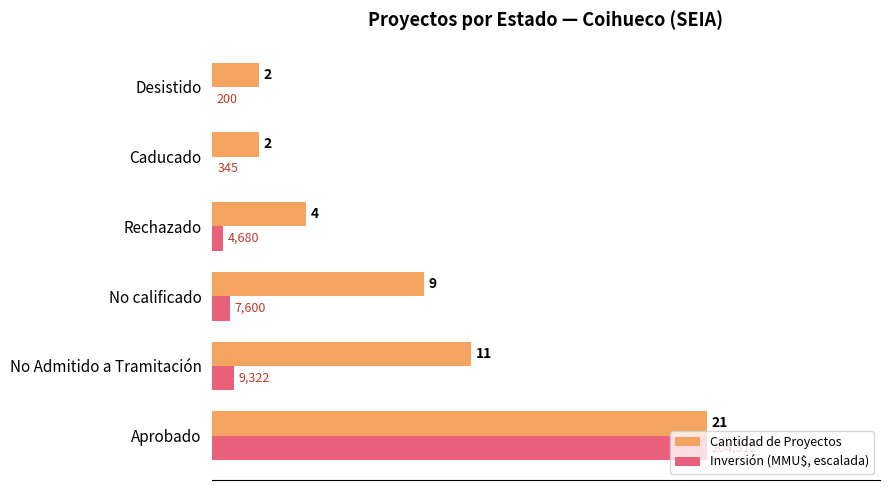

At which label is Cantidad de Proyectos closest to 11?

No Admitido a Tramitación